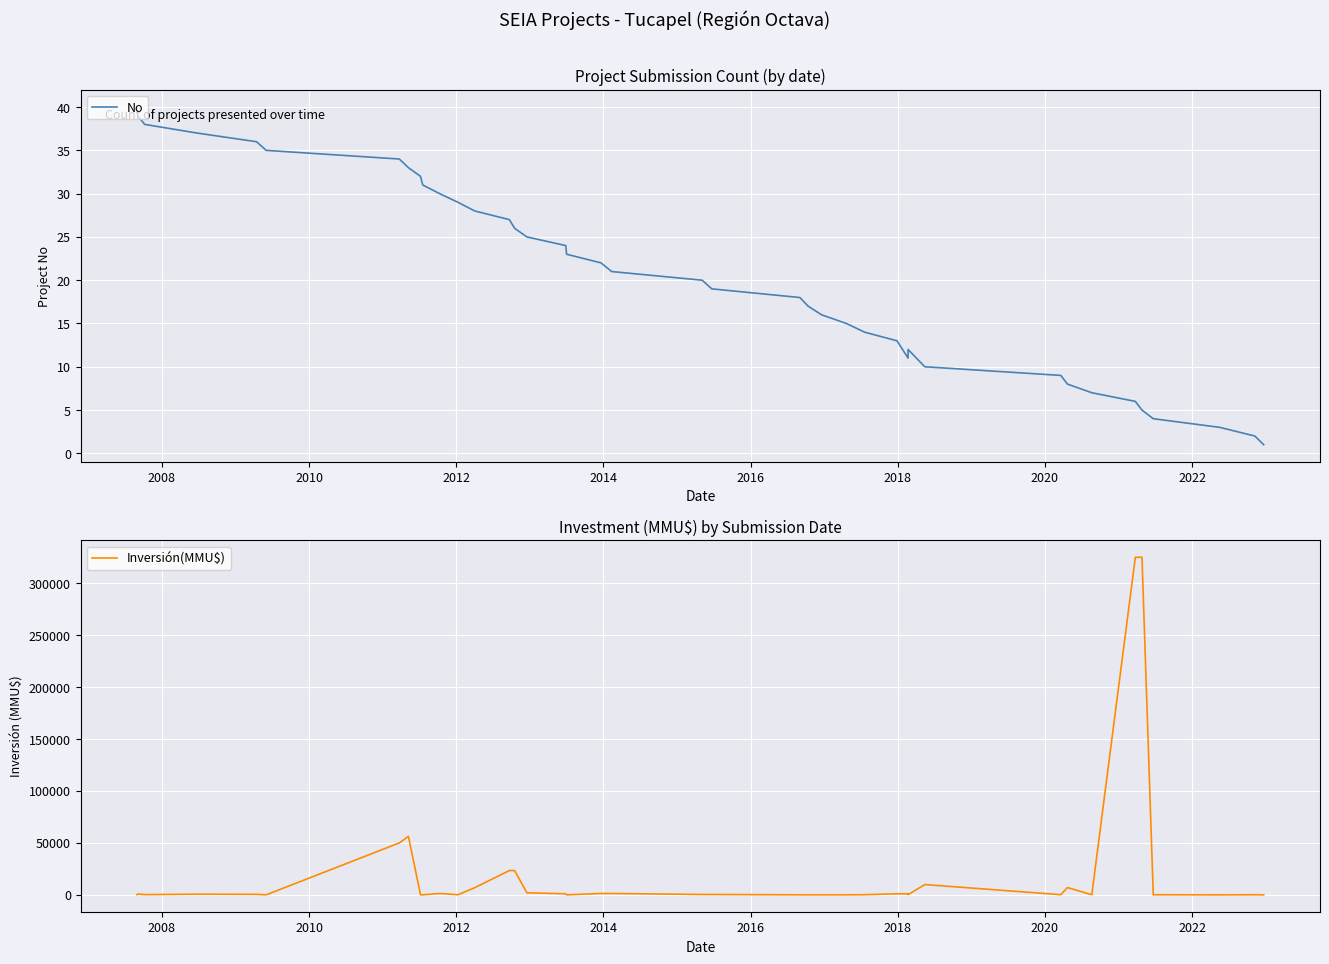

What are all the series names shown in the legend?

No, Inversión(MMU$)